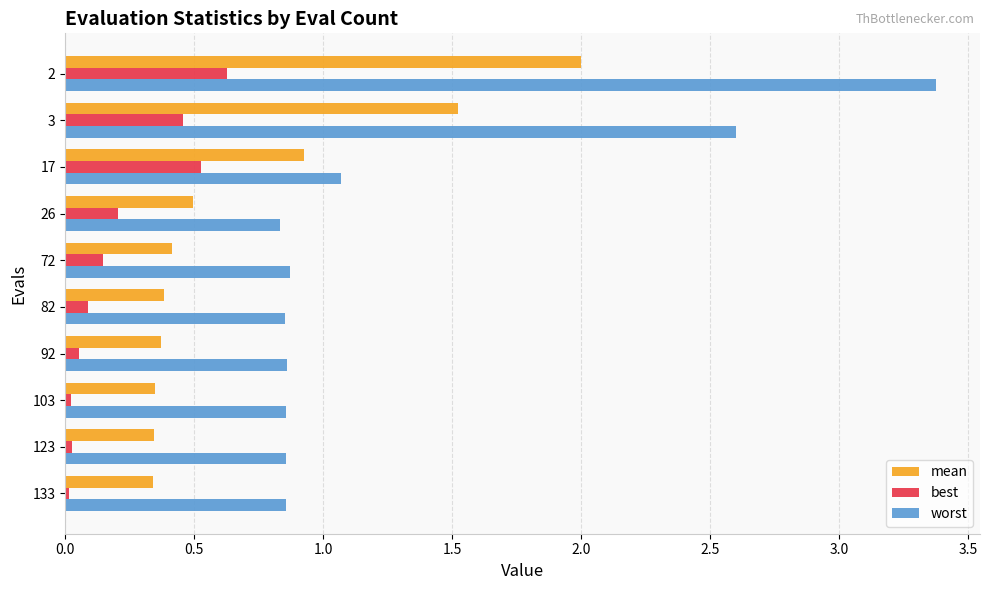

Is it true that worst equals 0.5 at 26?

False